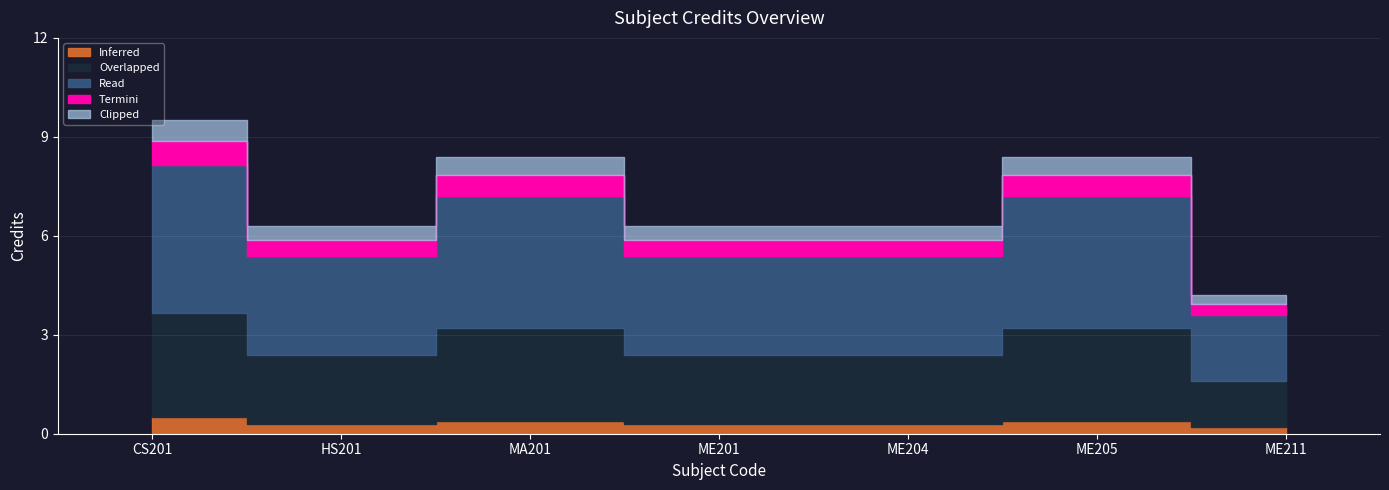

Which category has the highest value across all series?

CS201